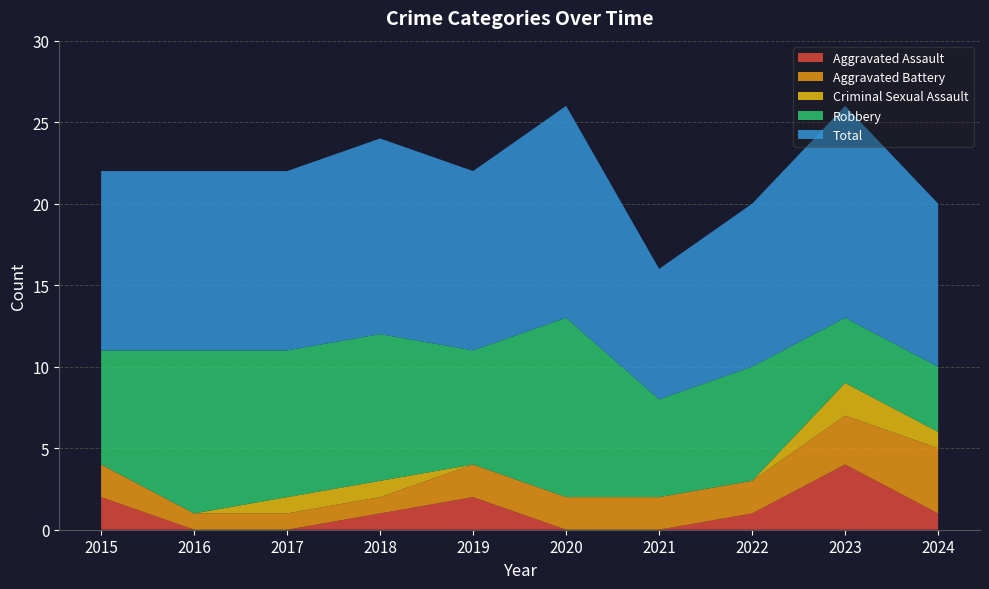

Reading left to right, transcribe all the data shown in this chart.

Aggravated Assault: 2015=2	2016=0	2017=0	2018=1	2019=2	2020=0	2021=0	2022=1	2023=4	2024=1
Aggravated Battery: 2015=2	2016=1	2017=1	2018=1	2019=2	2020=2	2021=2	2022=2	2023=3	2024=4
Criminal Sexual Assault: 2015=0	2016=0	2017=1	2018=1	2019=0	2020=0	2021=0	2022=0	2023=2	2024=1
Robbery: 2015=7	2016=10	2017=9	2018=9	2019=7	2020=11	2021=6	2022=7	2023=4	2024=4
Total: 2015=11	2016=11	2017=11	2018=12	2019=11	2020=13	2021=8	2022=10	2023=13	2024=10